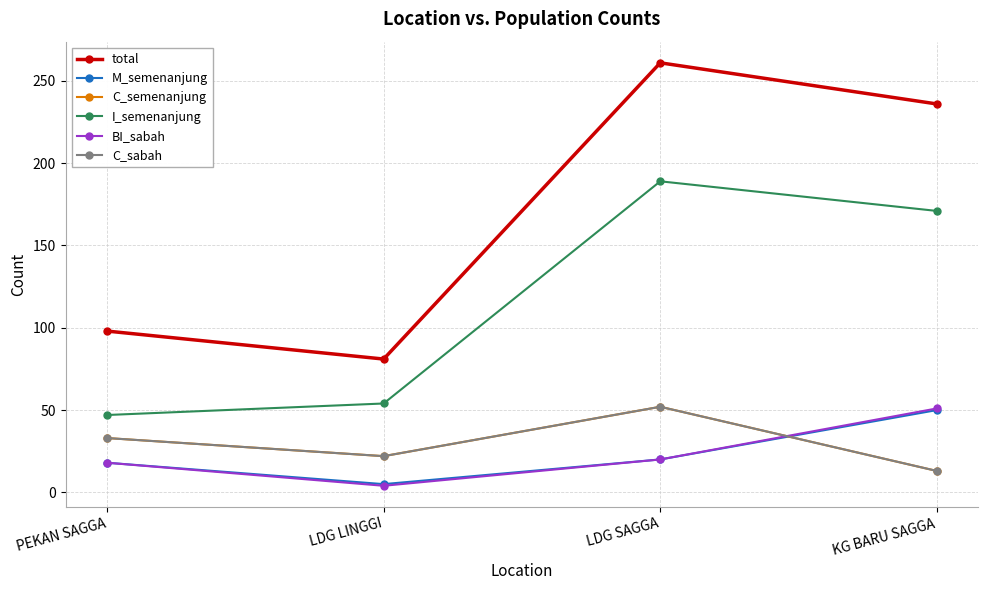

True or false: BI_sabah and I_semenanjung cross at least once.

False